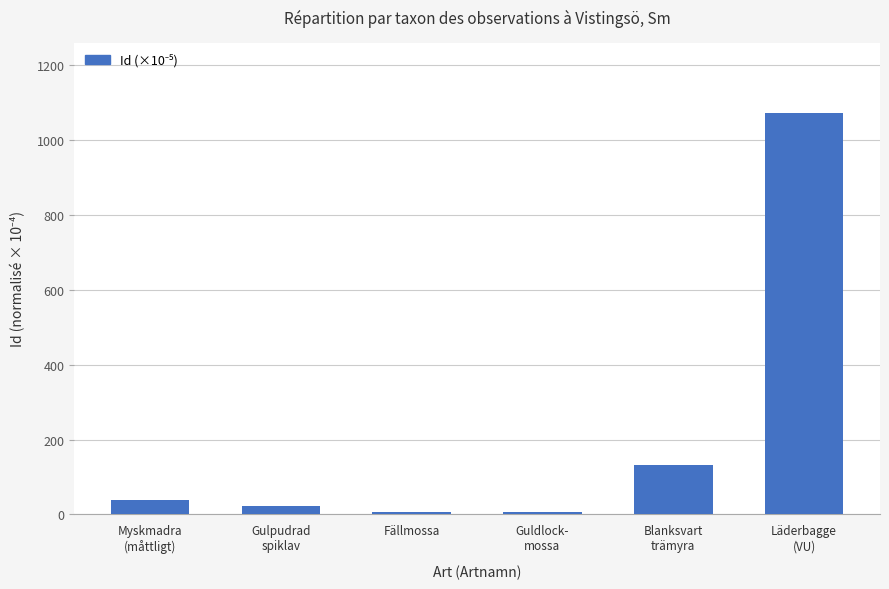

What is the greatest value displayed?

1073.1